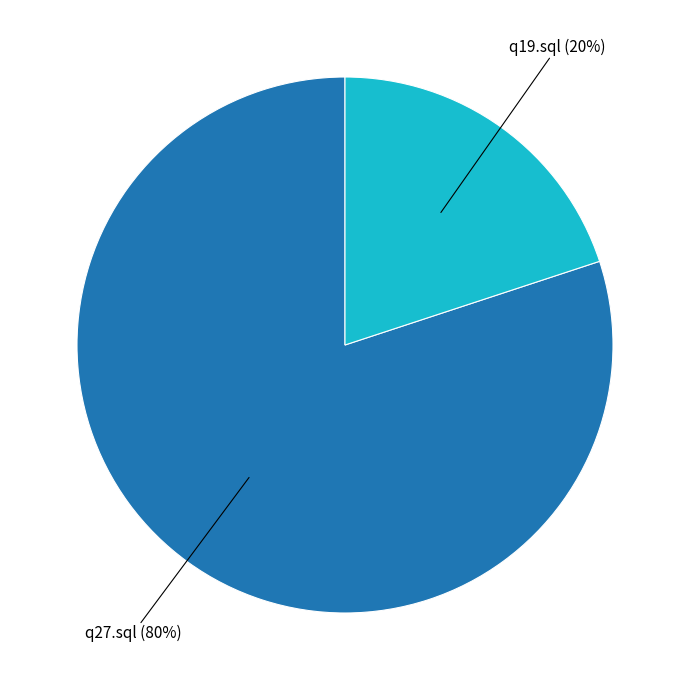

Does q19.sql account for over 50% of the chart?

No